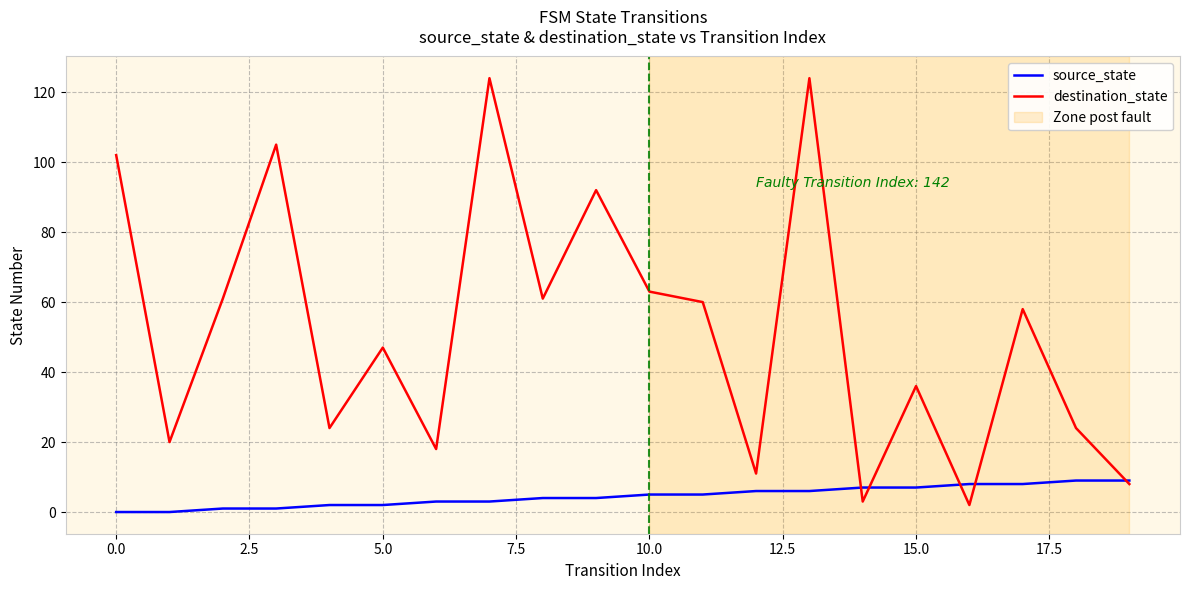

True or false: destination_state and source_state intersect in this chart.

True